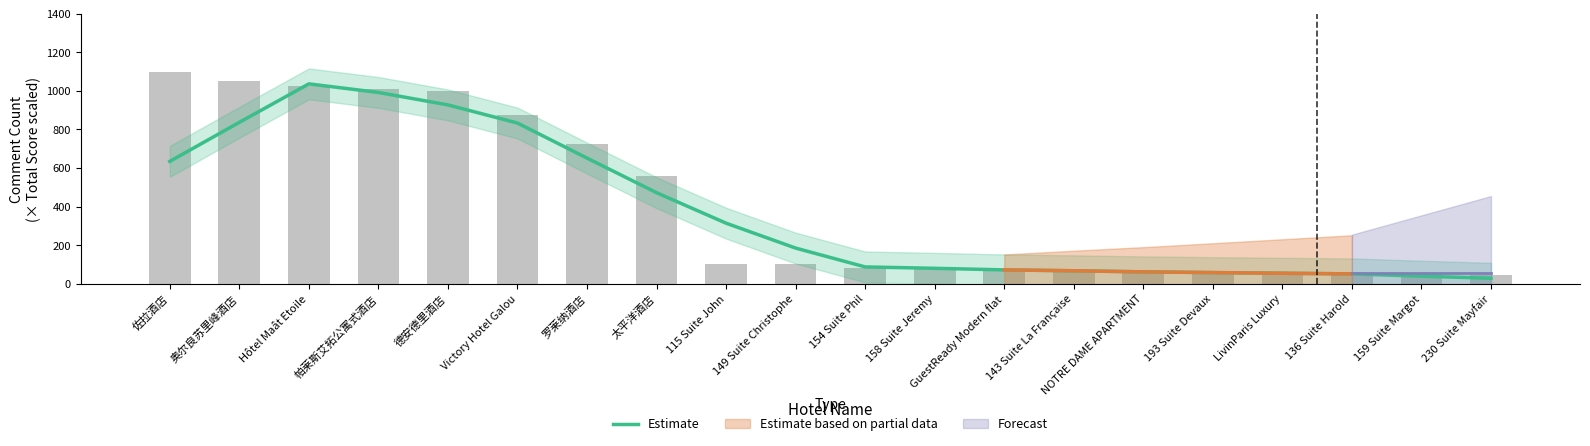

At which category does the chart reach its minimum across all series?

230 Suite Mayfair